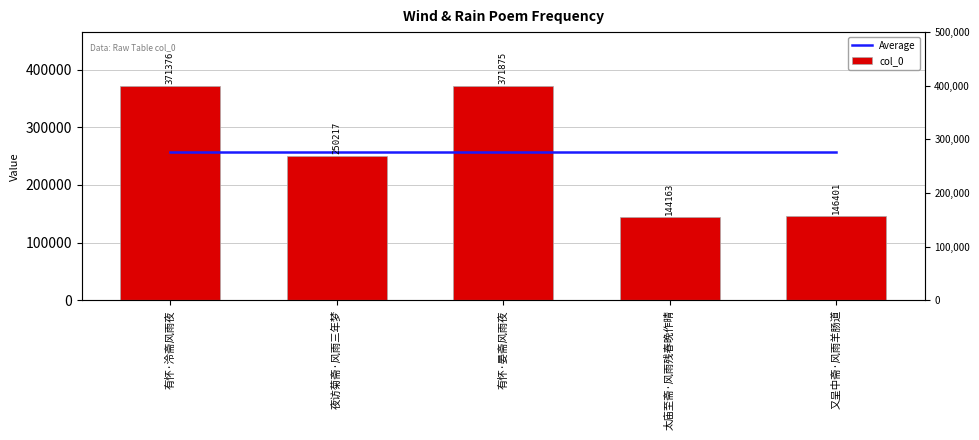

Rank the series by their maximum value, from lowest to highest.

Average, col_0